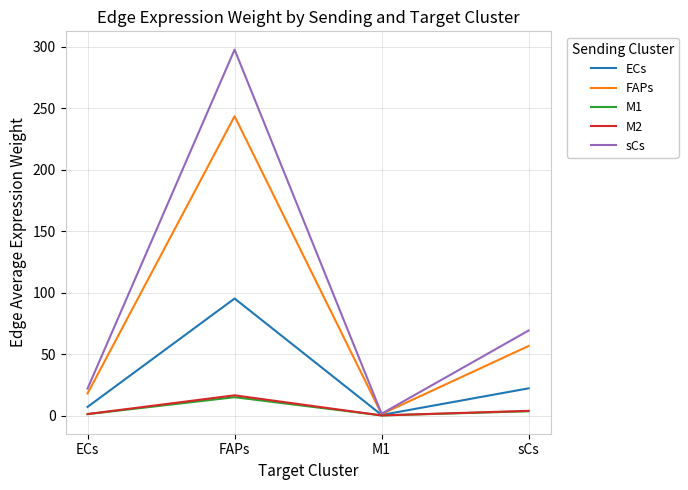

What is the total value across all series at FAPs?

667.2